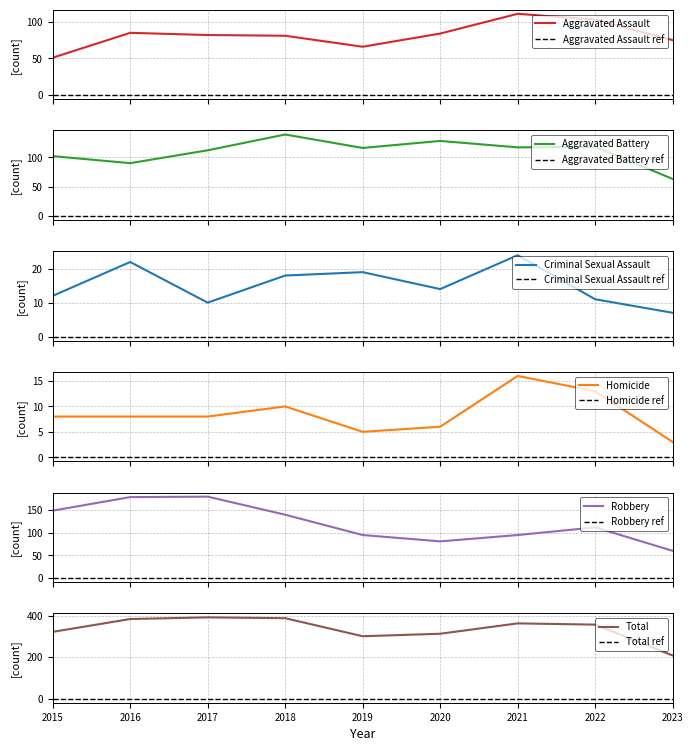

What is the average value of the Robbery series?

121